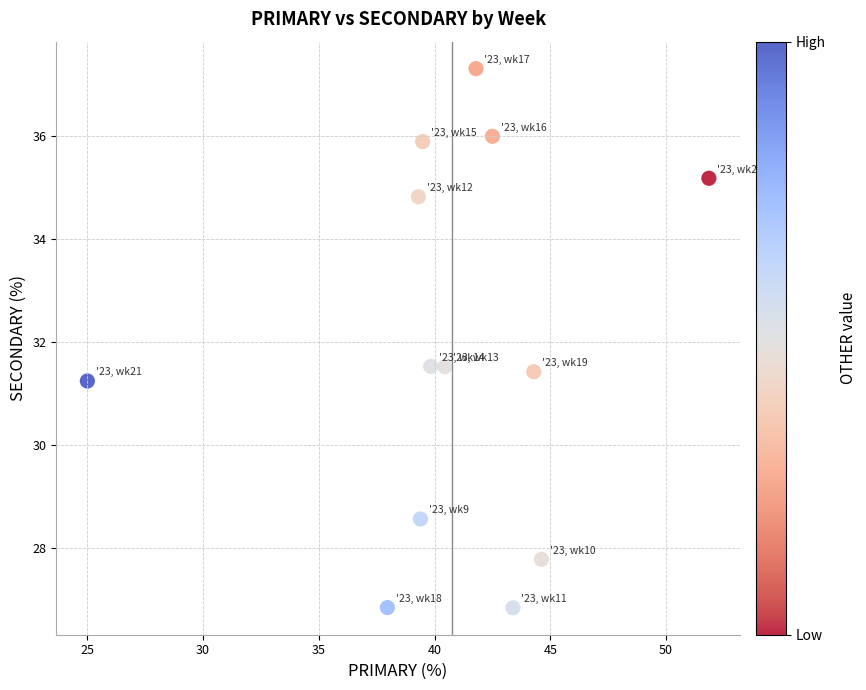

What is the range of X values (max minus min)?

26.9